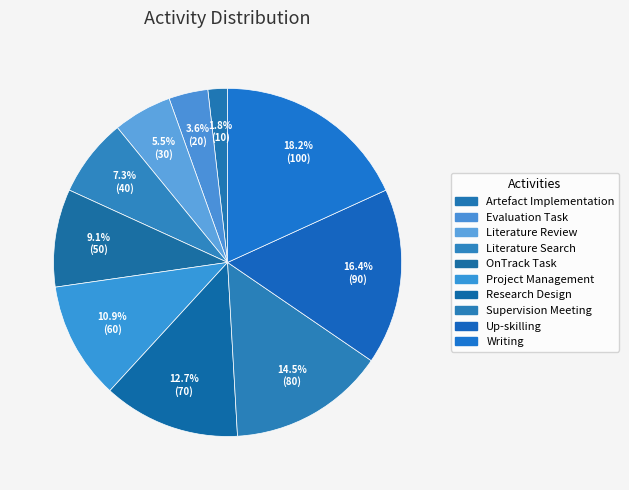

Rank the categories by value from lowest to highest.

Artefact Implementation, Evaluation Task, Literature Review, Literature Search, OnTrack Task, Project Management, Research Design, Supervision Meeting, Up-skilling, Writing